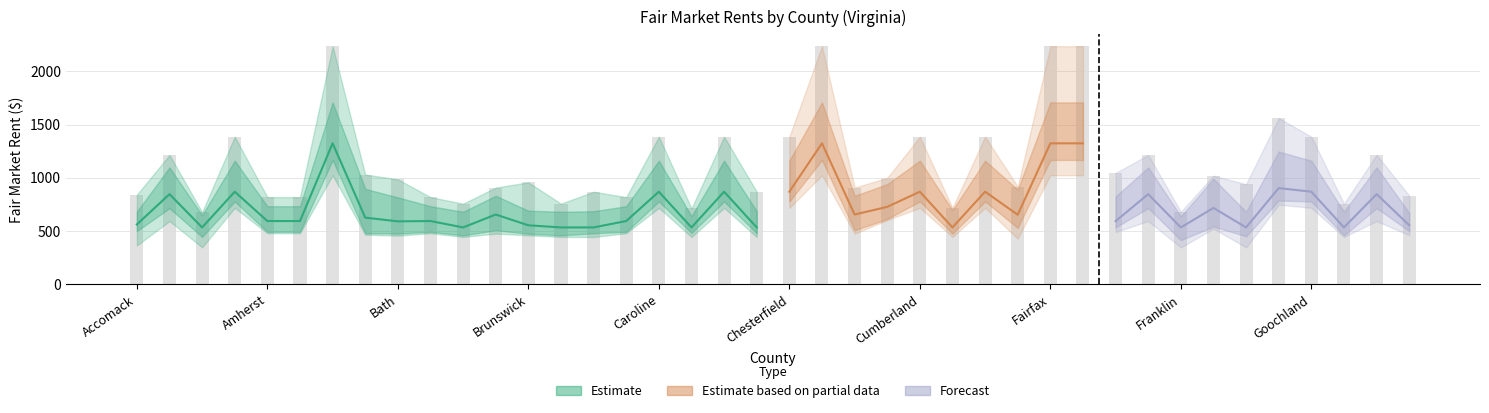

What is the value of the 6th bar from the left?

595